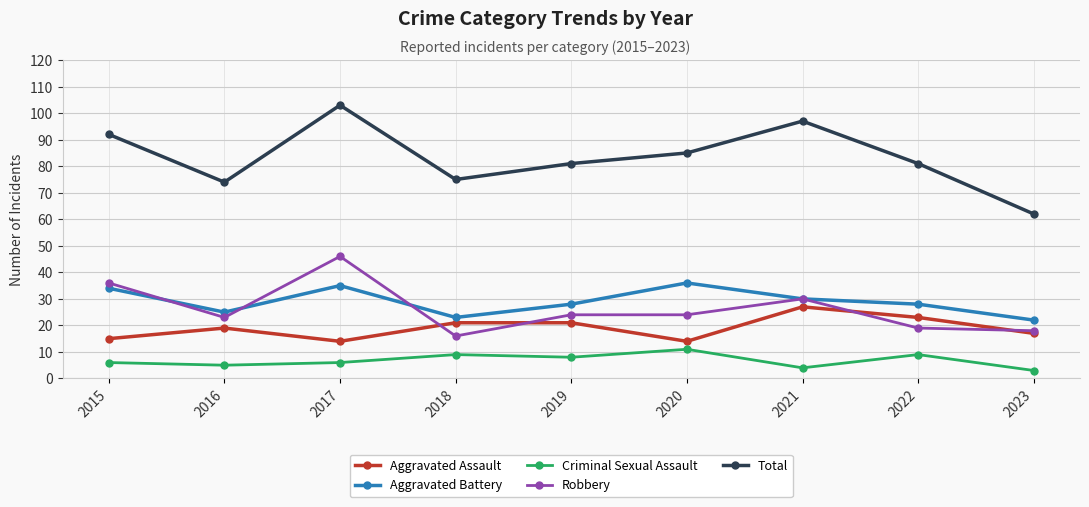

Is the value of Robbery at 2021 greater than the value of Aggravated Assault at 2019?

Yes